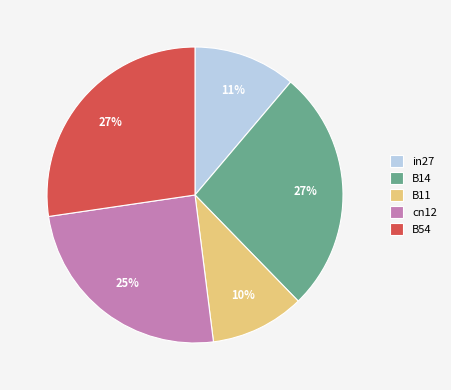

Is the sum of cn12 and B14 greater than half?

Yes